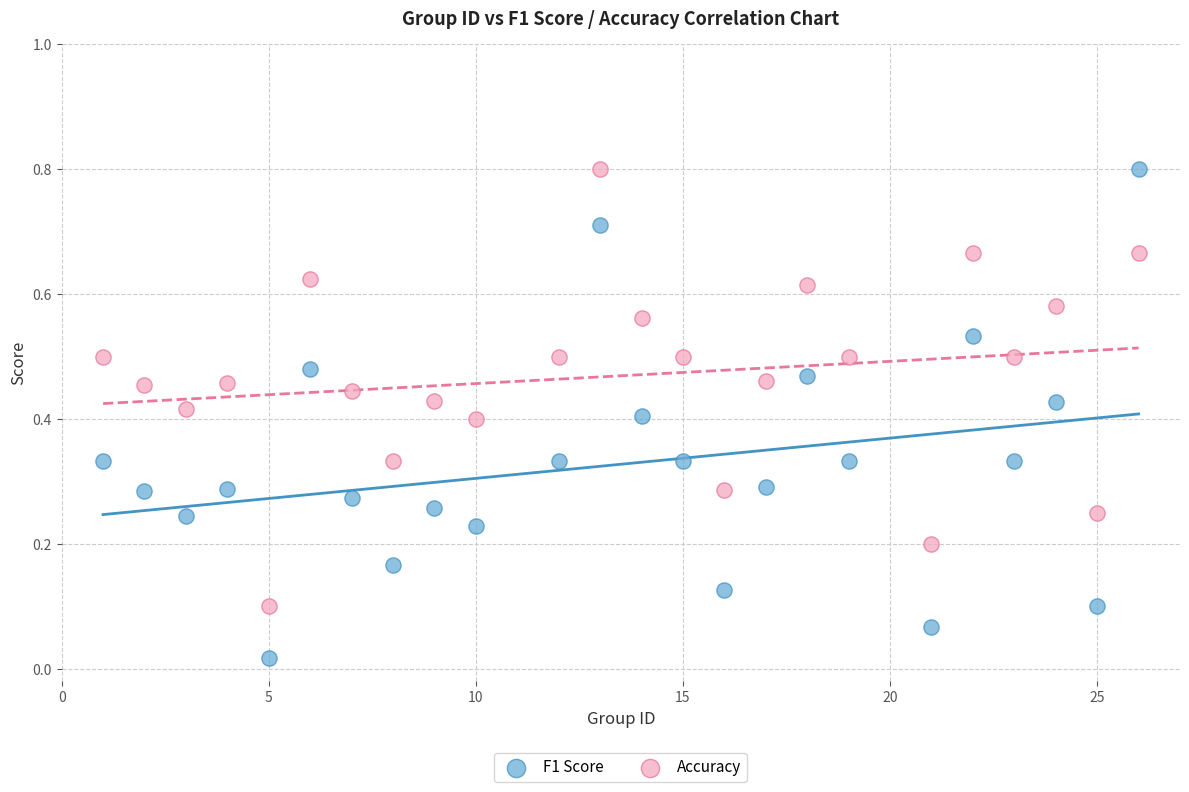

Which series reaches the minimum Y coordinate?

F1 Score